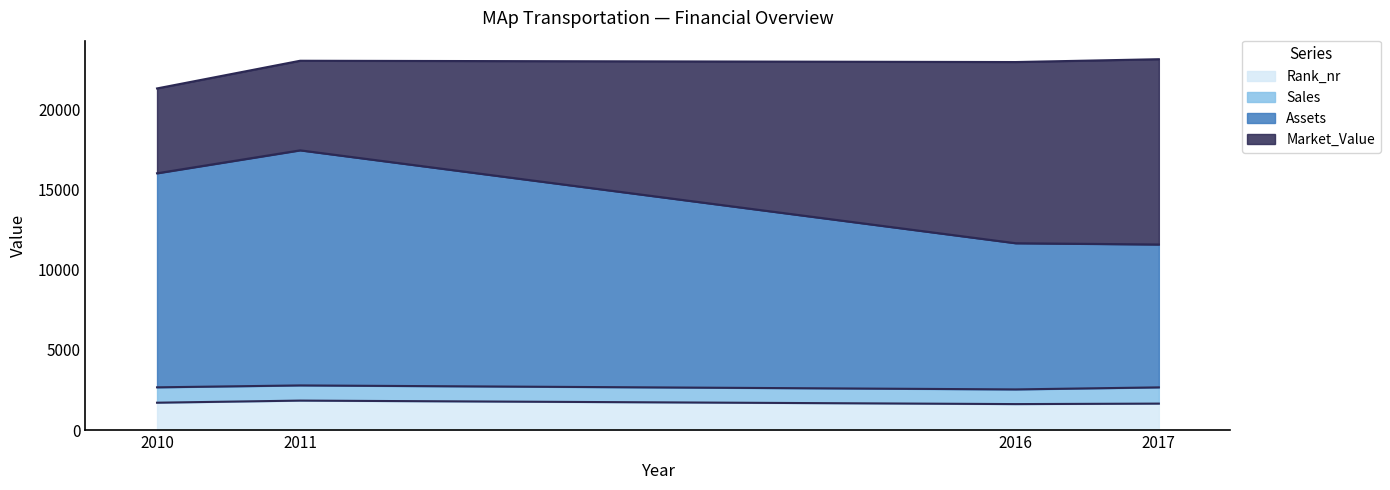

What is the minimum value for Rank_nr?

1620